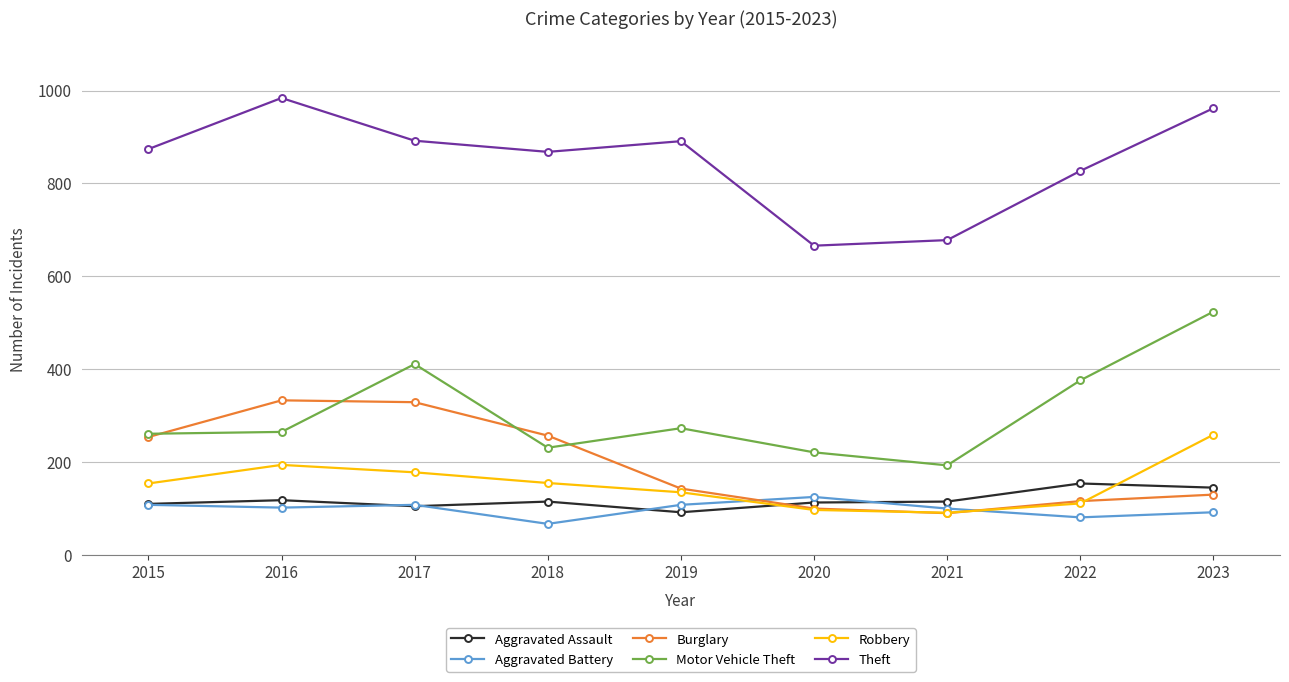

Which category has the highest value across all series?

2016